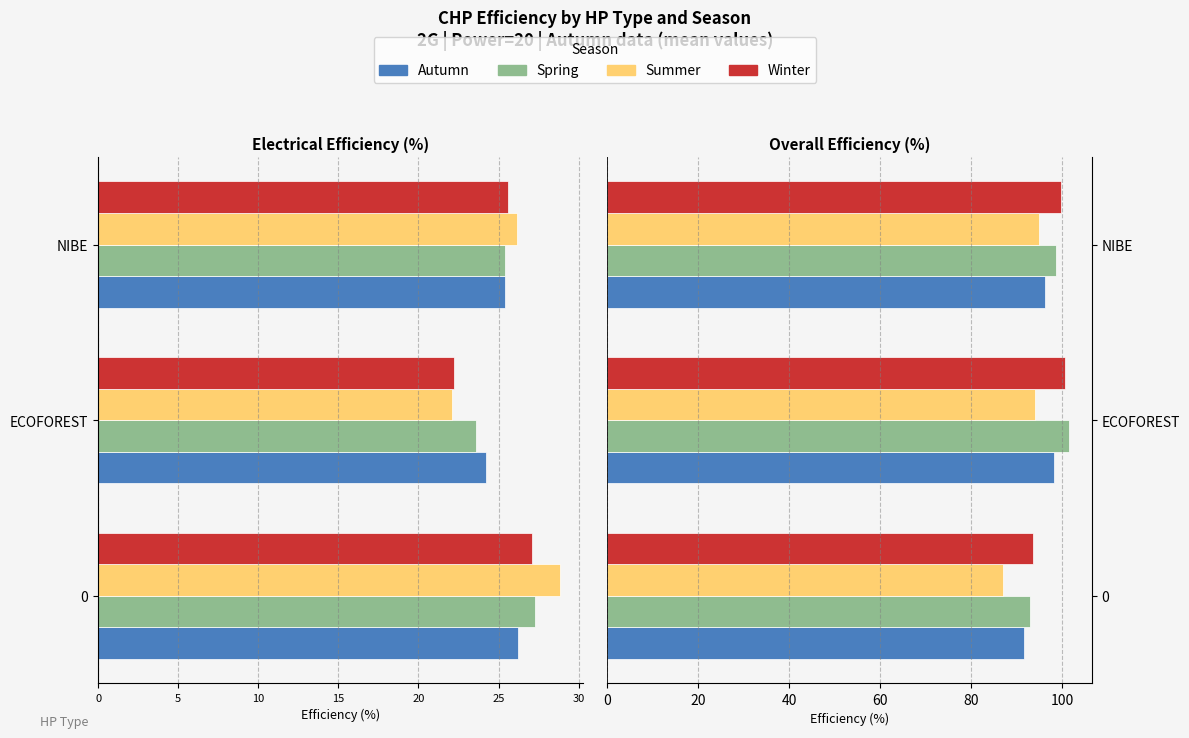

What is the difference between the maximum and second lowest values in the Winter series?

0.9